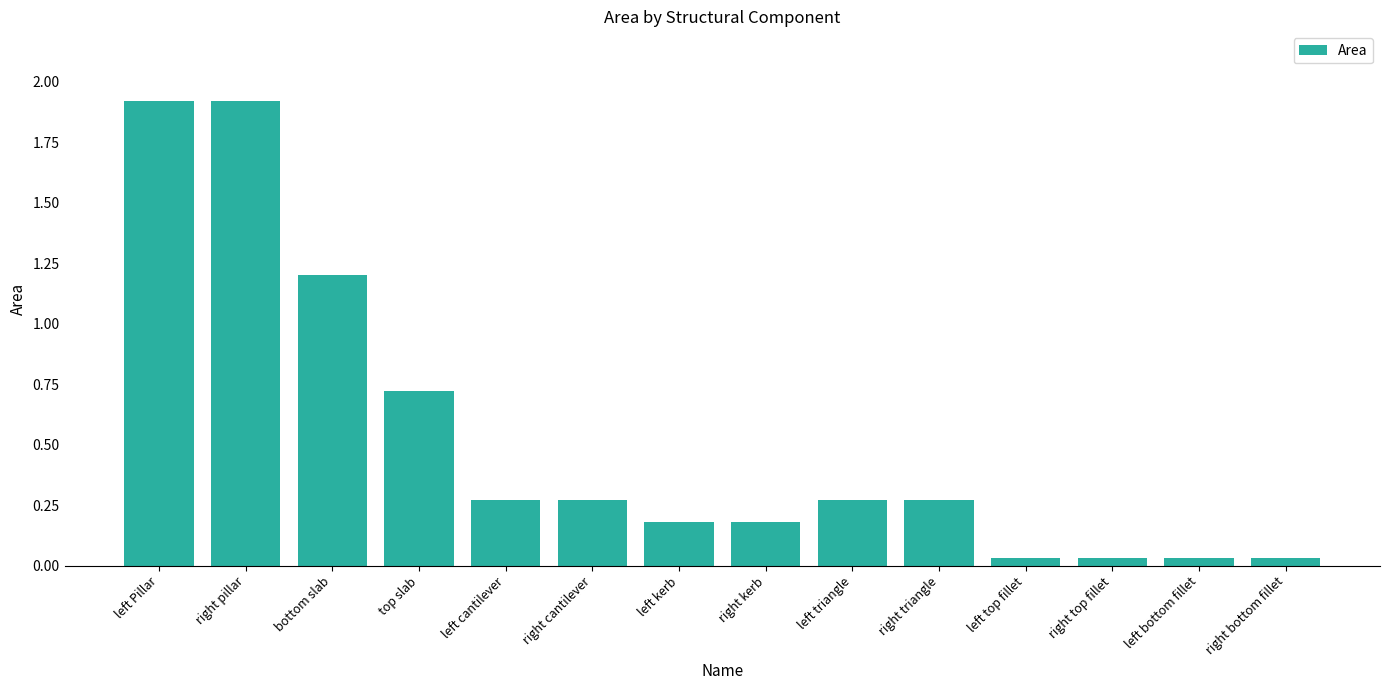

What is the maximum value shown in the chart?

1.9